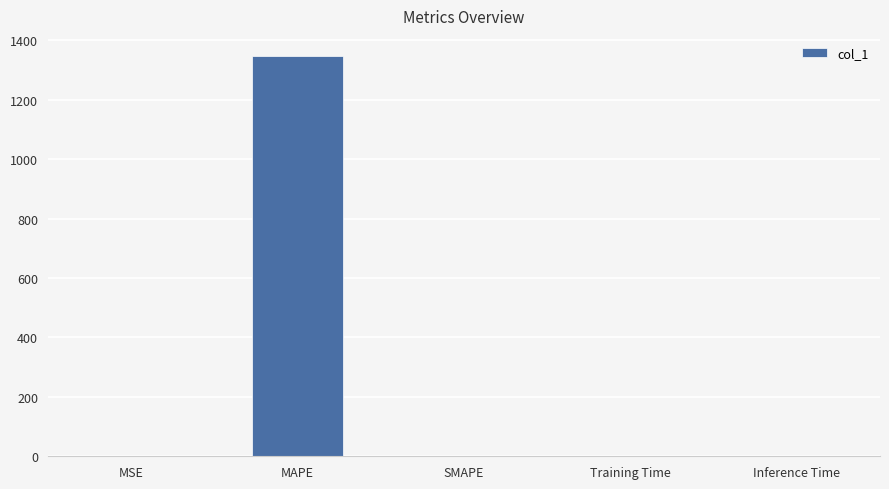

What is the maximum value shown in the chart?

1347.3